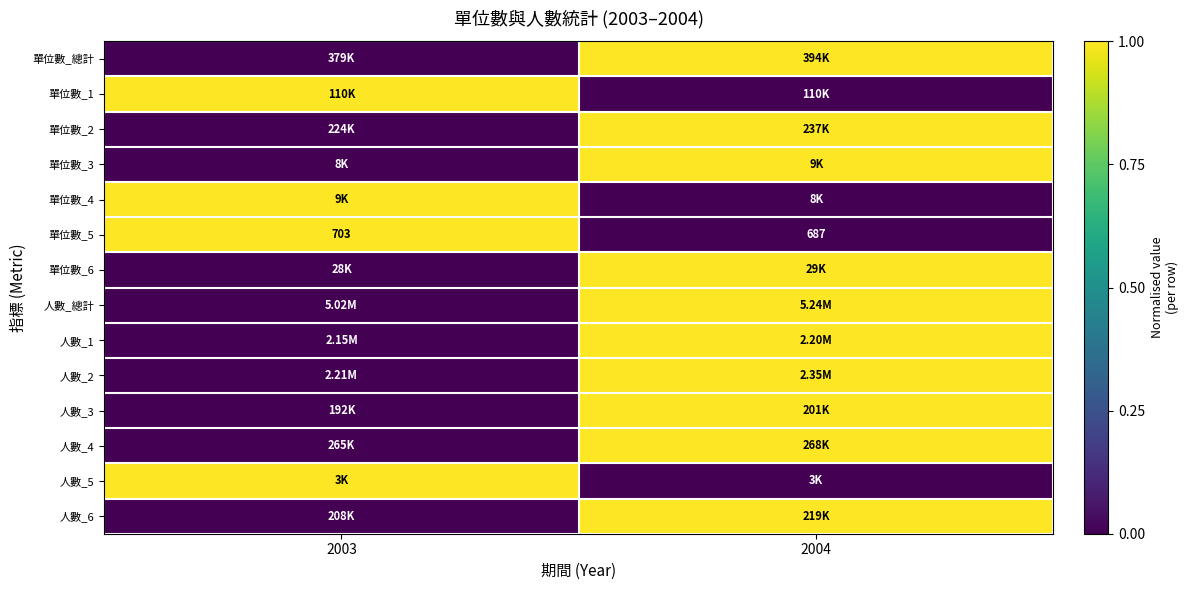

What is the sum of all 單位數_5 values?

1390